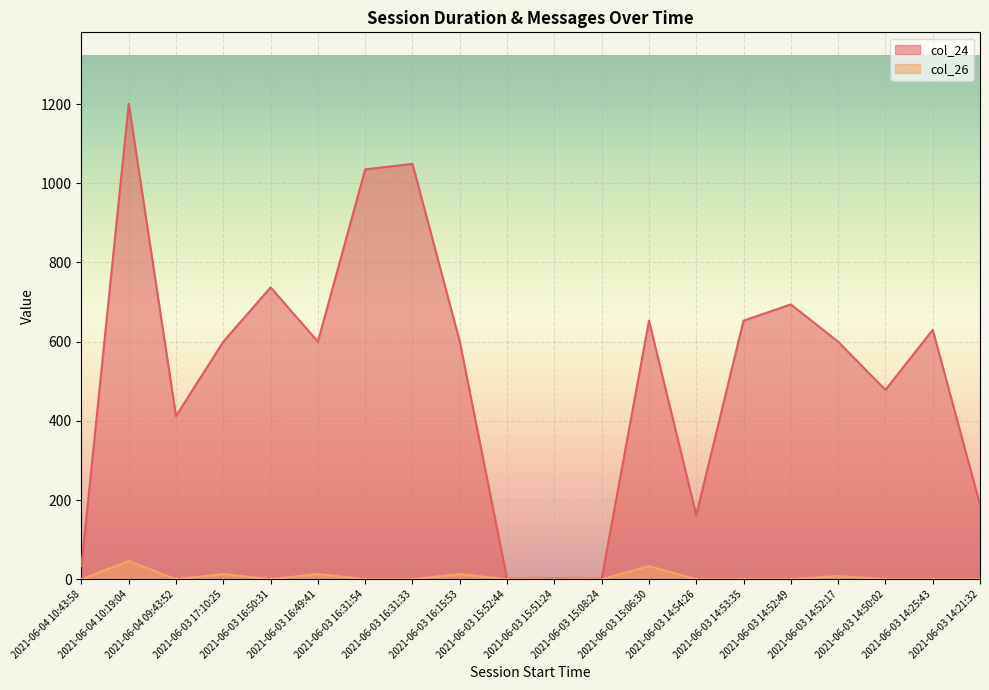

True or false: col_24 and col_26 cross at least once.

False